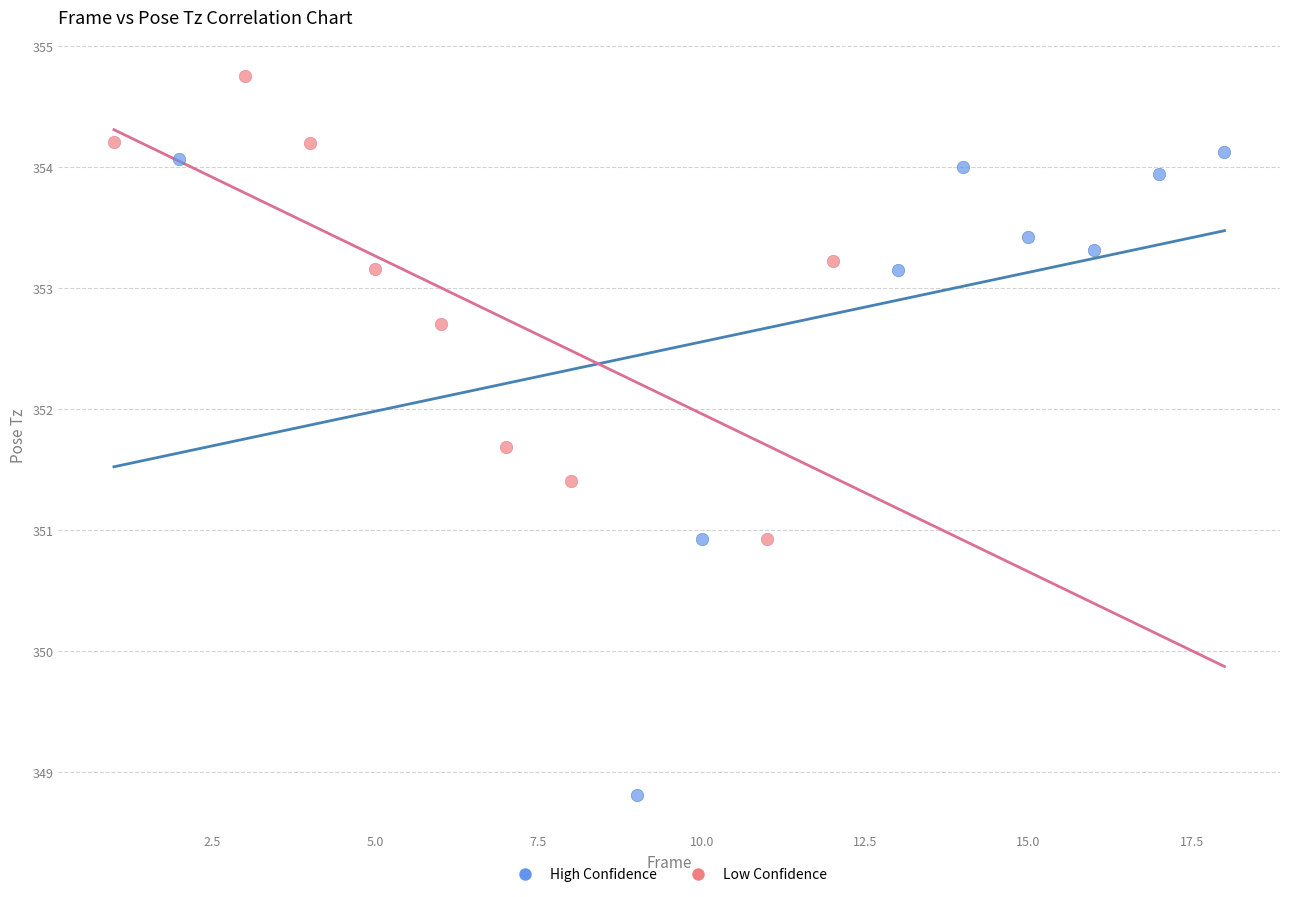

What are all the series names shown in the legend?

High Confidence, Low Confidence